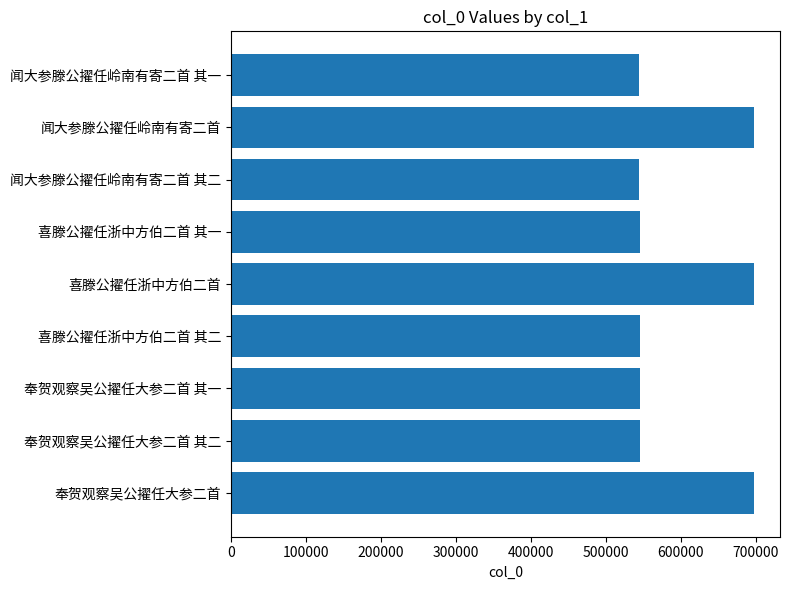

What is the minimum value shown in the chart?

543716